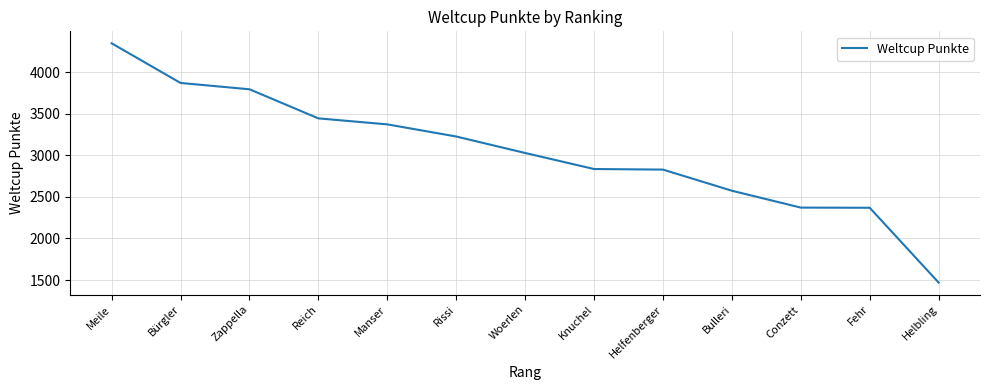

Read the value at Manser.

3372